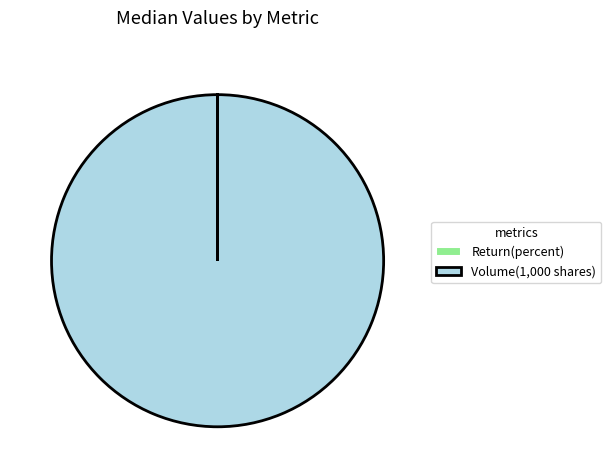

What is the majority slice?

Volume(1,000 shares)